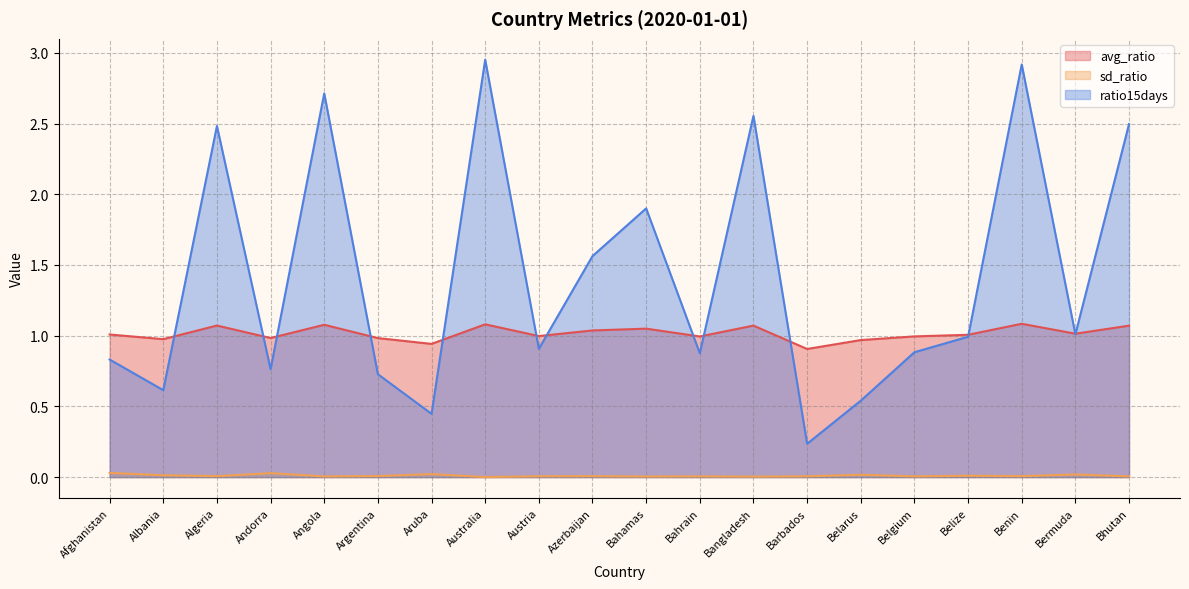

What is the highest value of the ratio15days series?

3.0